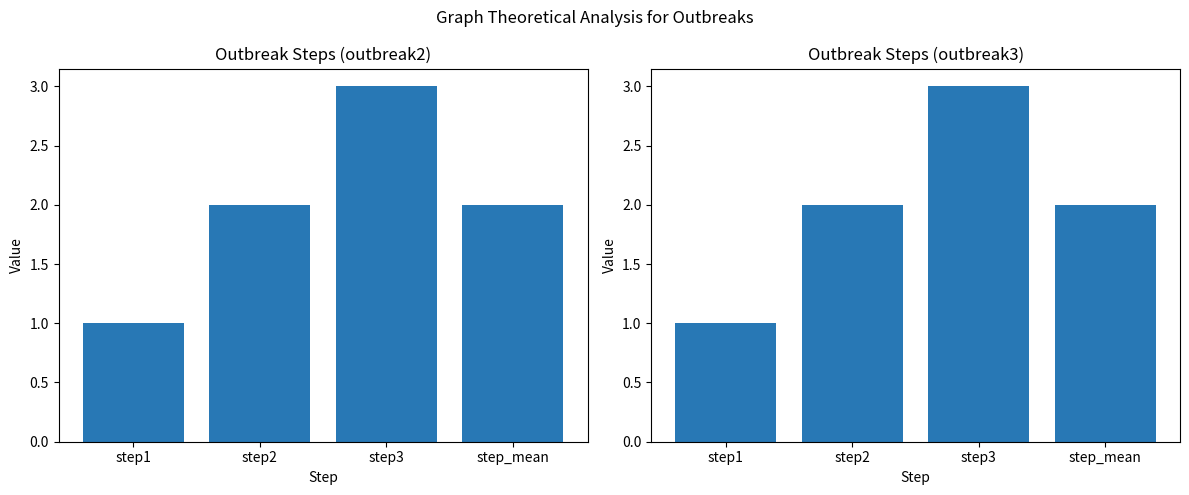

What is the sum of all outbreak2 values?

8